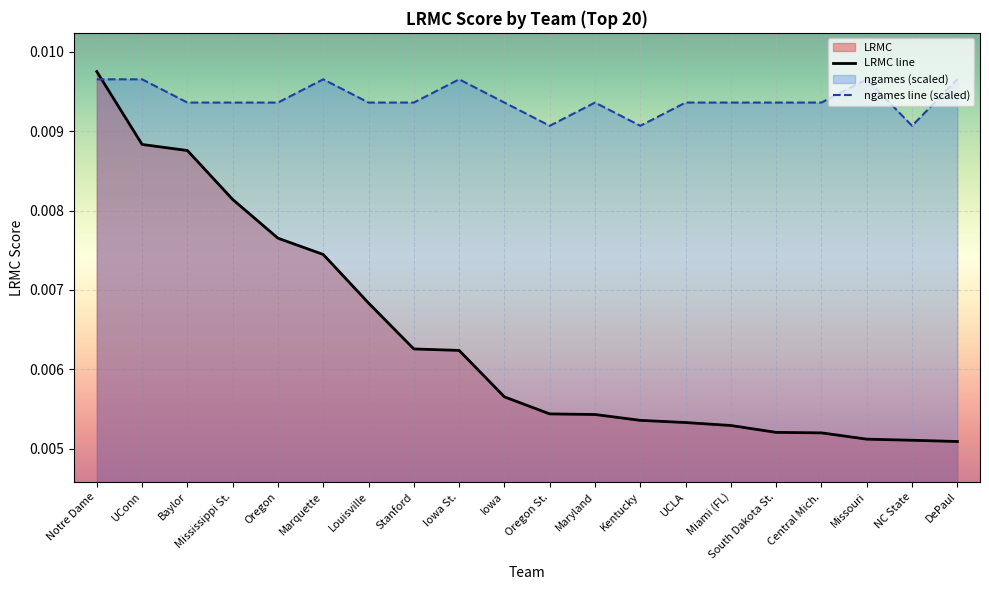

True or false: ngames_norm and LRMC cross at least once.

True